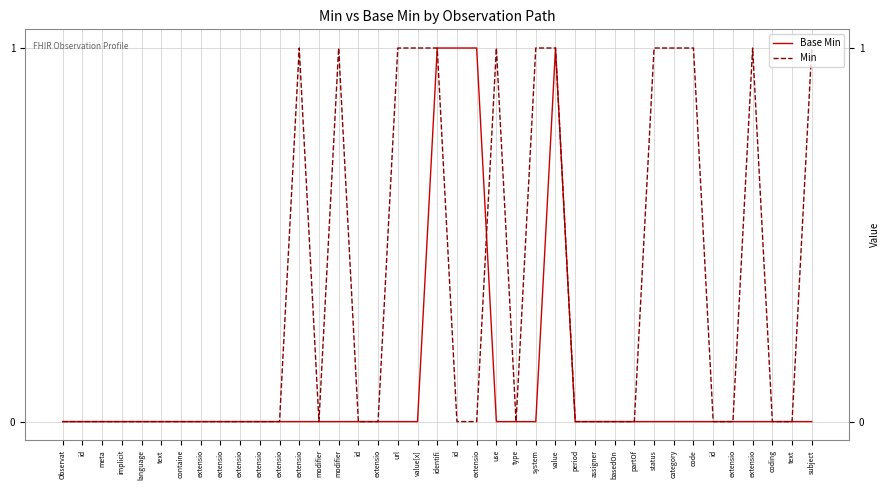

What is the label of the 34th point from the right?

text